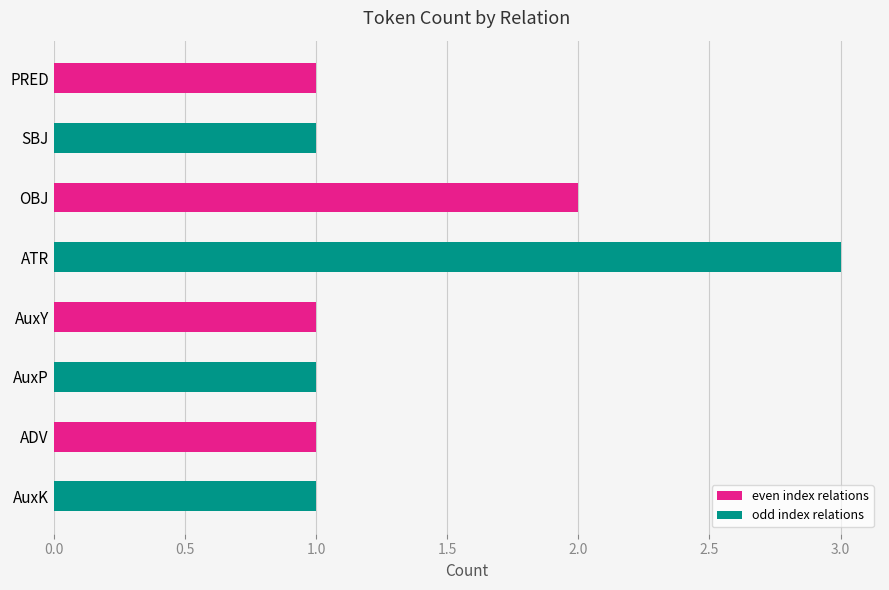

The chart shows a value of 2 at AuxK. True or false?

False